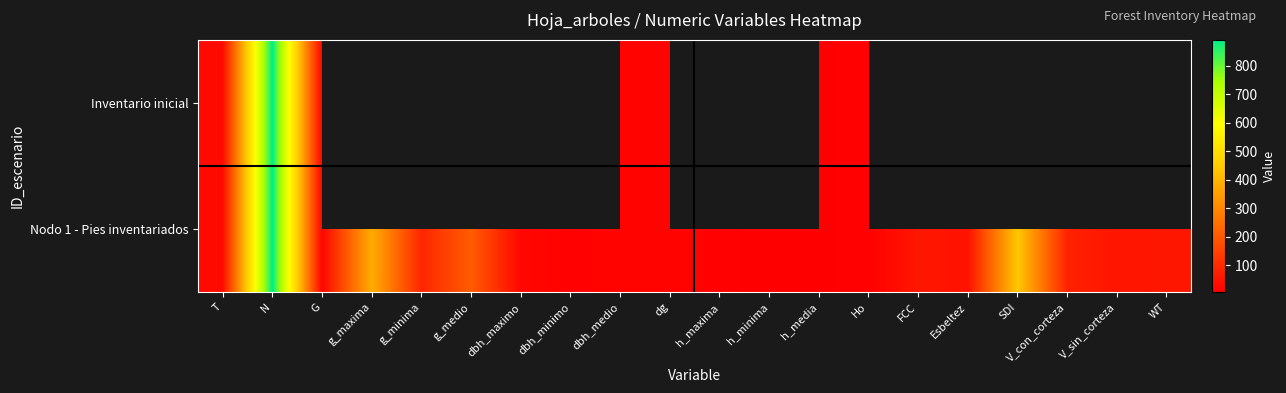

Which category has the lowest value in the Nodo 1 - Pies inventariados series?

h_minima